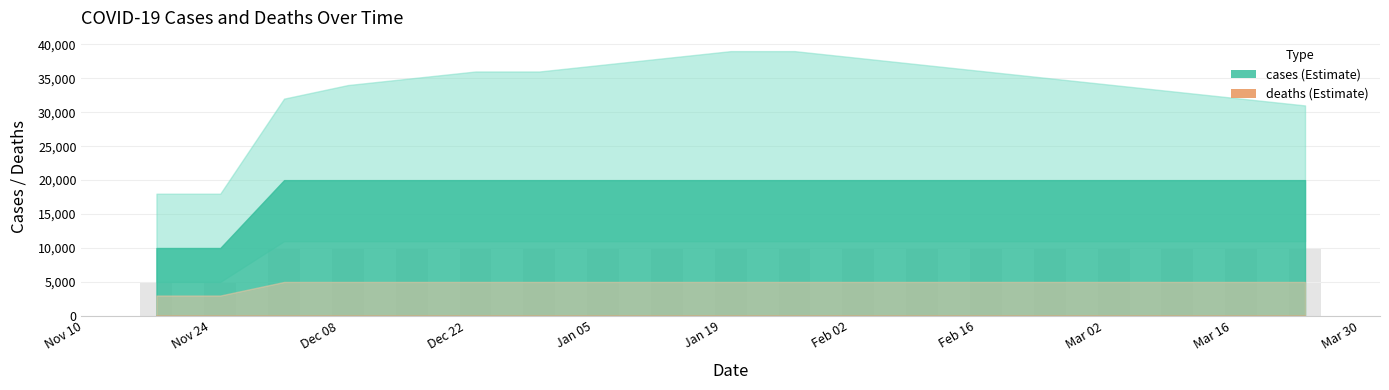

What is the value of the 11th bar from the left?

10000